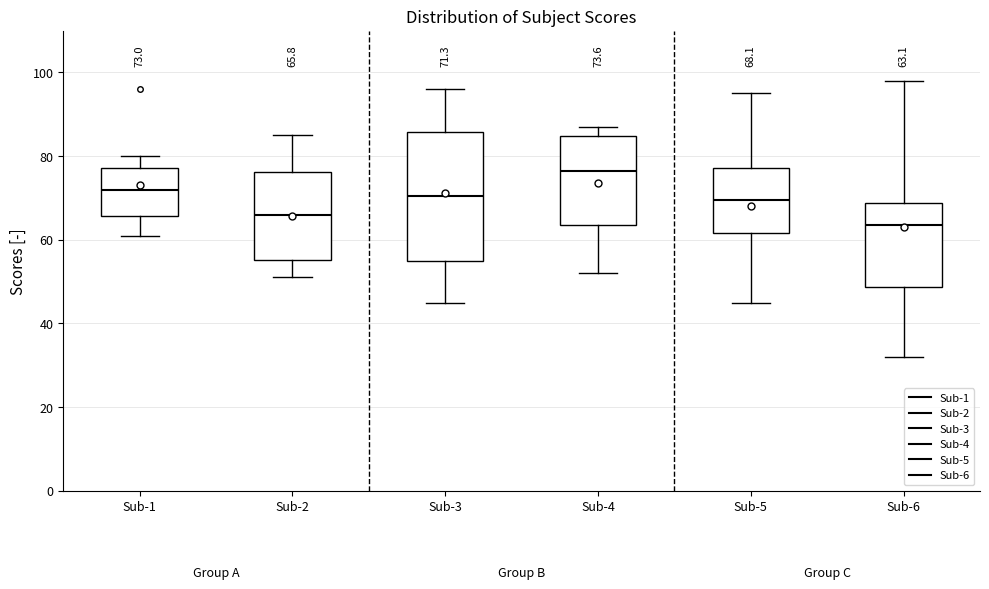

Which box's median line is the lowest?

Sub-6